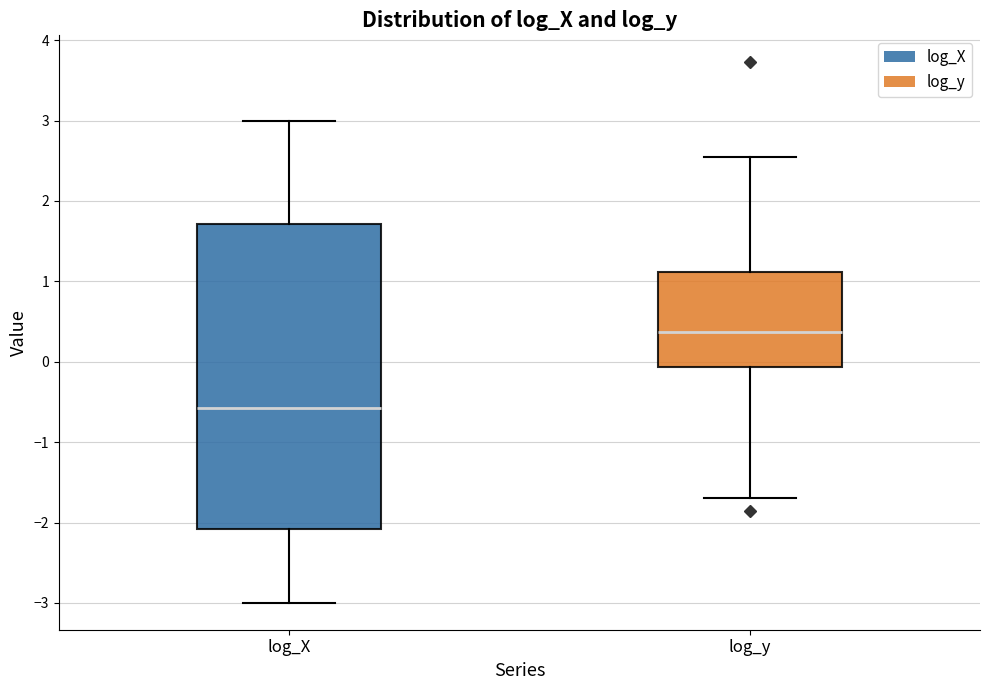

Which box has the lowest median line?

log_X